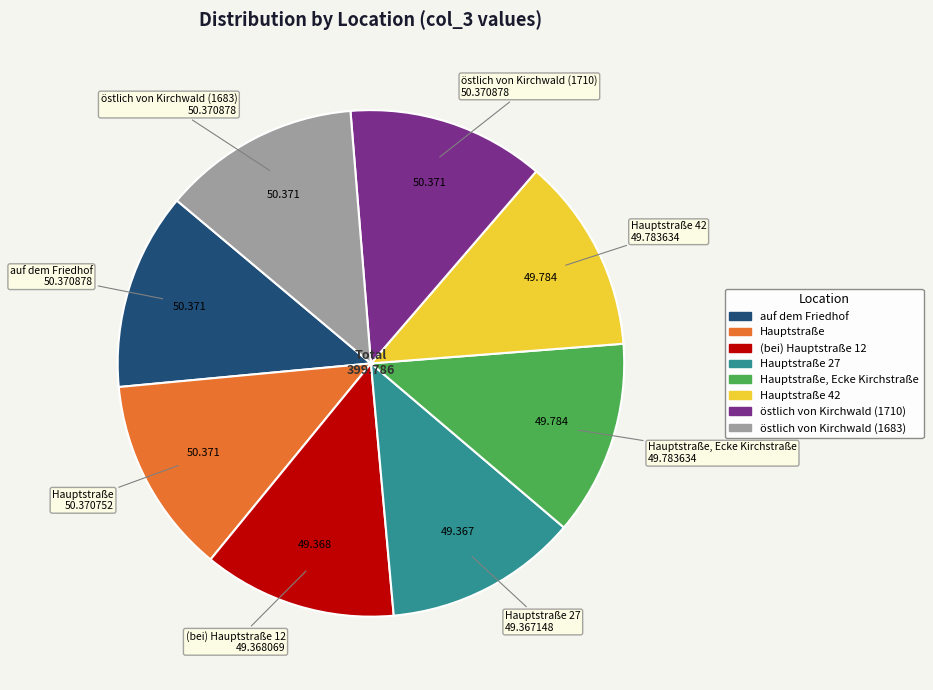

Does any single category account for the majority?

No